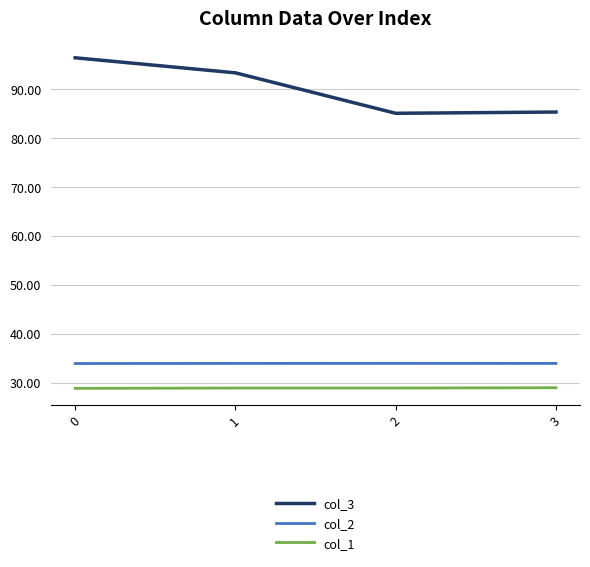

At 0, list the series in order from smallest to largest.

col_1, col_2, col_3